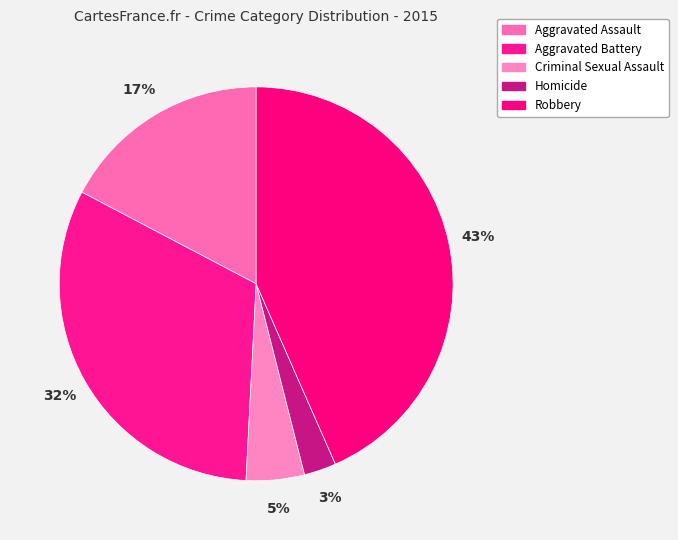

Rank the categories by value from lowest to highest.

Homicide, Criminal Sexual Assault, Aggravated Assault, Aggravated Battery, Robbery